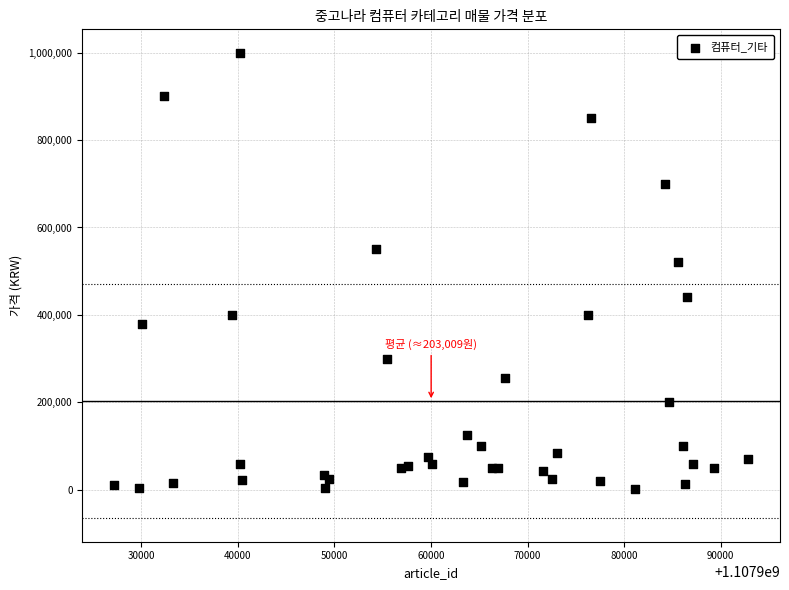

What Y value in the scatter plot is closest to 501500?

520000